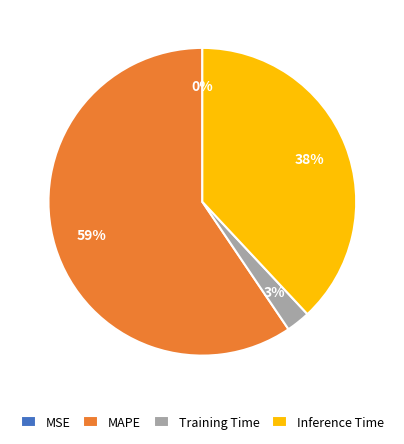

To the nearest percent, what percentage of the pie is Inference Time?

38%